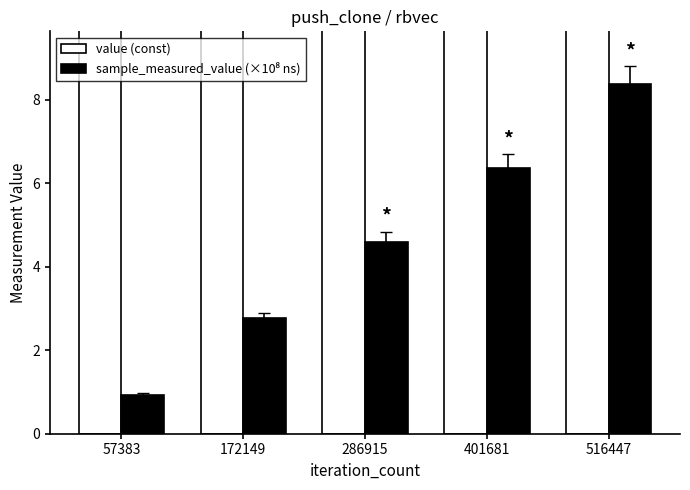

List the series in order of their peak value, lowest first.

sample_measured_value (×10⁸ ns), value (const)